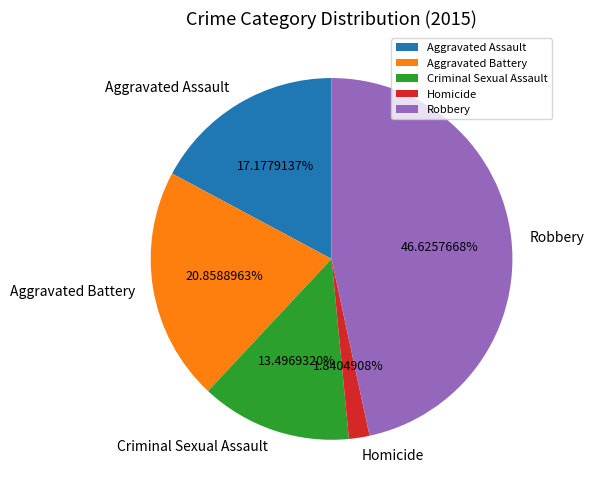

The Criminal Sexual Assault slice represents 6% of the pie. True or false?

False